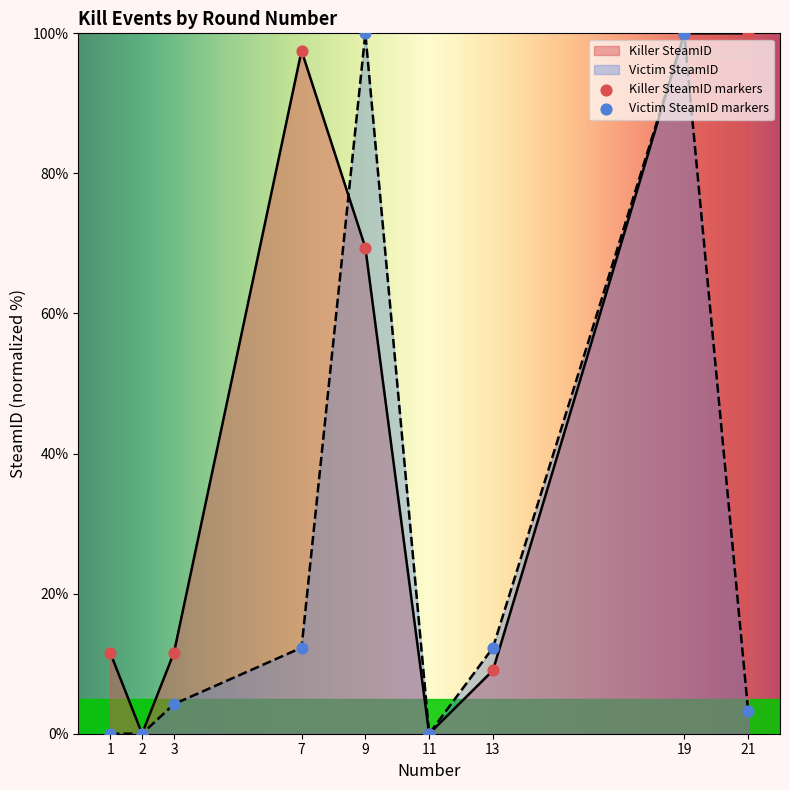

What is the total value across all series at 7?

109.8